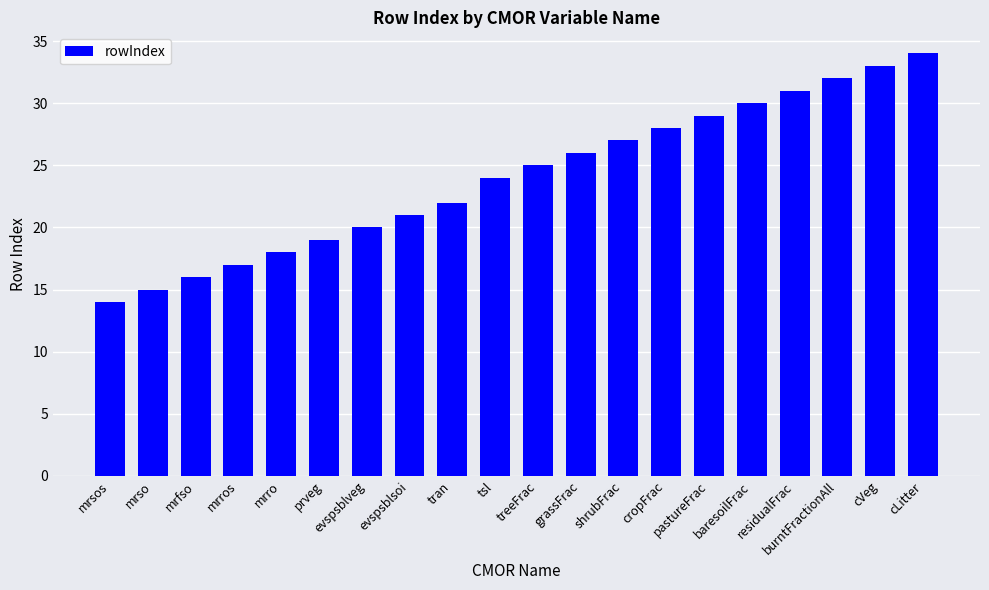

Reading left to right, extract all data points from this chart.

mrsos=14	mrso=15	mrfso=16	mrros=17	mrro=18	prveg=19	evspsblveg=20	evspsblsoi=21	tran=22	tsl=24	treeFrac=25	grassFrac=26	shrubFrac=27	cropFrac=28	pastureFrac=29	baresoilFrac=30	residualFrac=31	burntFractionAll=32	cVeg=33	cLitter=34